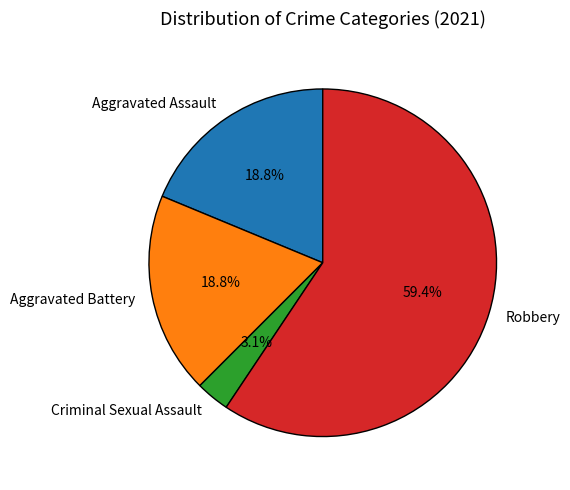

Between Criminal Sexual Assault and Aggravated Assault, which is larger?

Aggravated Assault